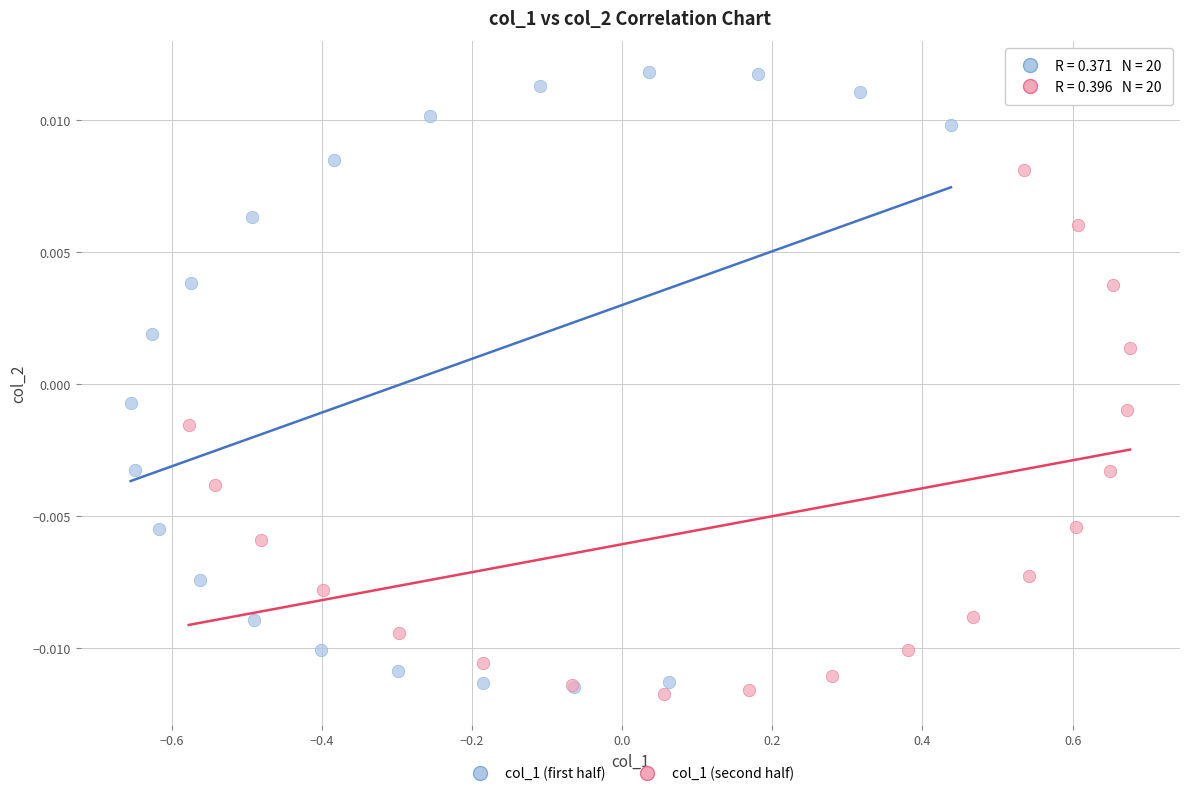

Which series has the largest Y range (max minus min)?

col_1 (first half)